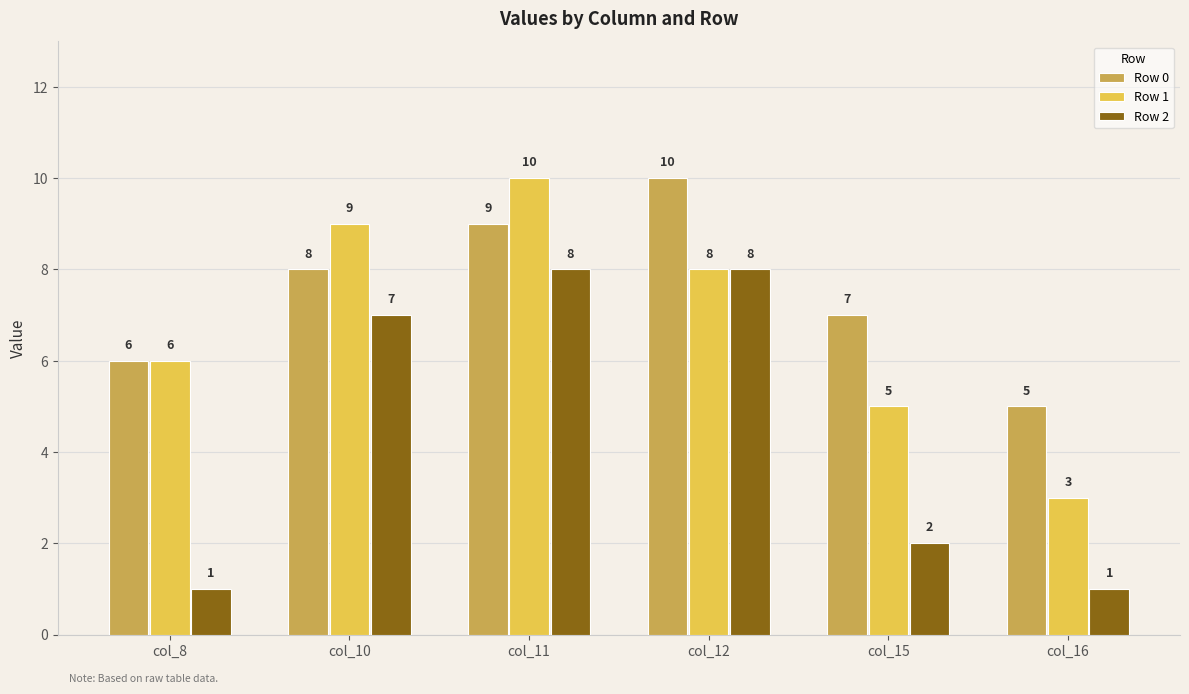

At which label is Row 1 closest to 6?

col_8